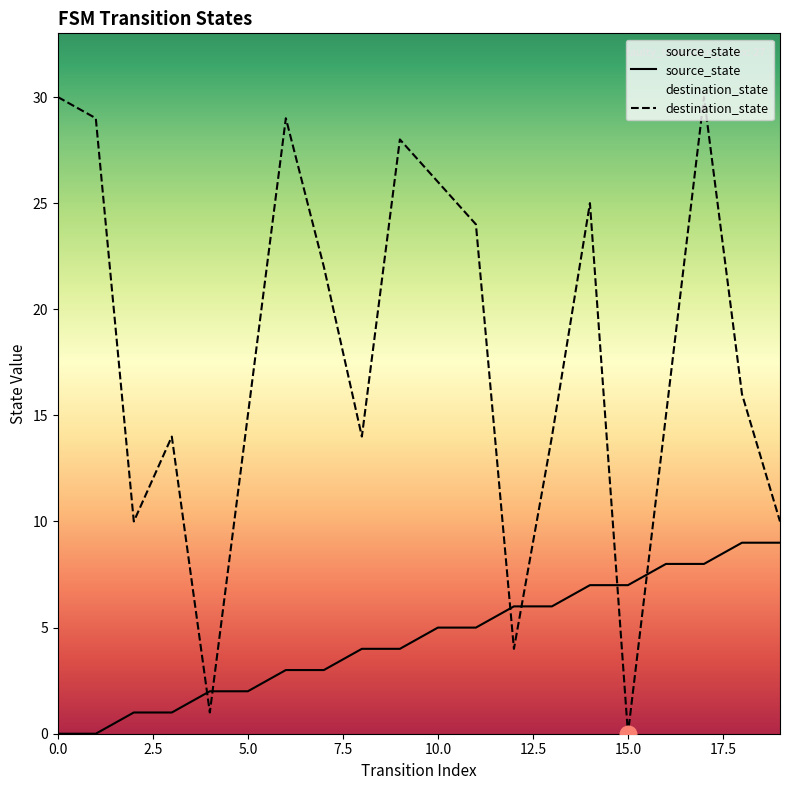

How many values in source_state are above zero?

18